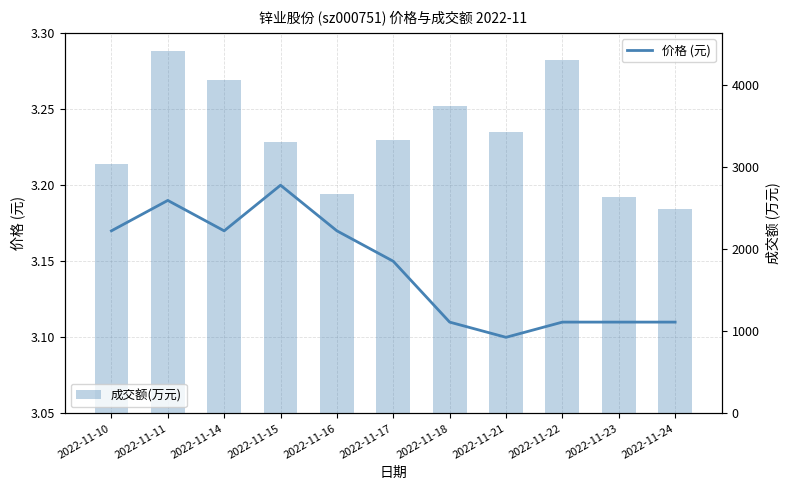

At 2022-11-16, list the series in order from largest to smallest.

成交额(万元), 价格 (元)